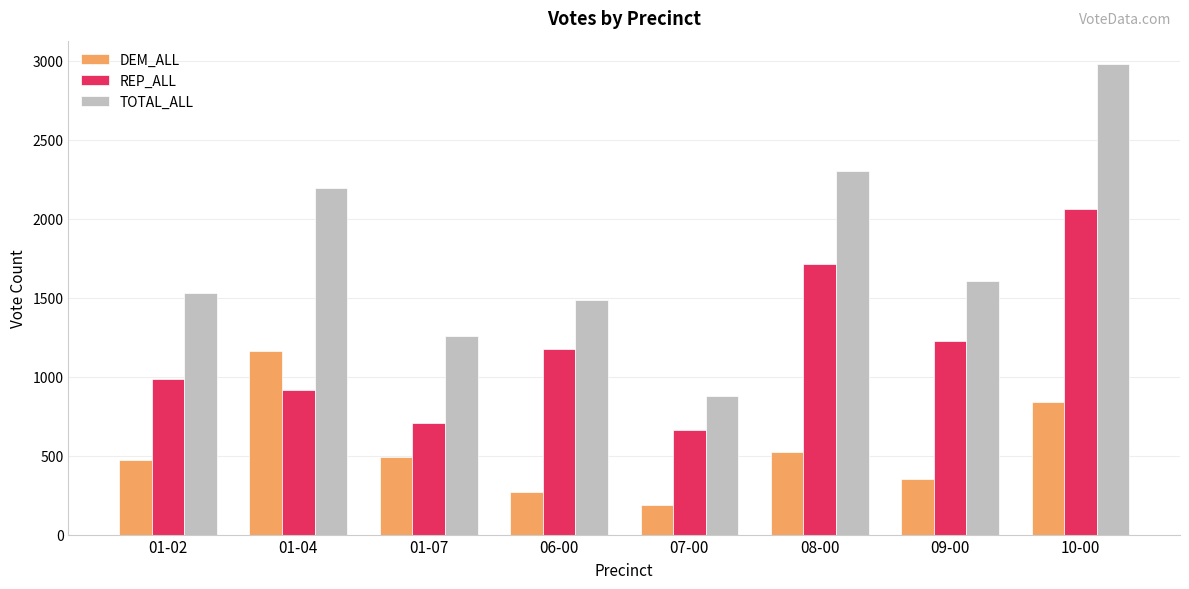

Where does the REP_ALL series first go above 1173?

06-00